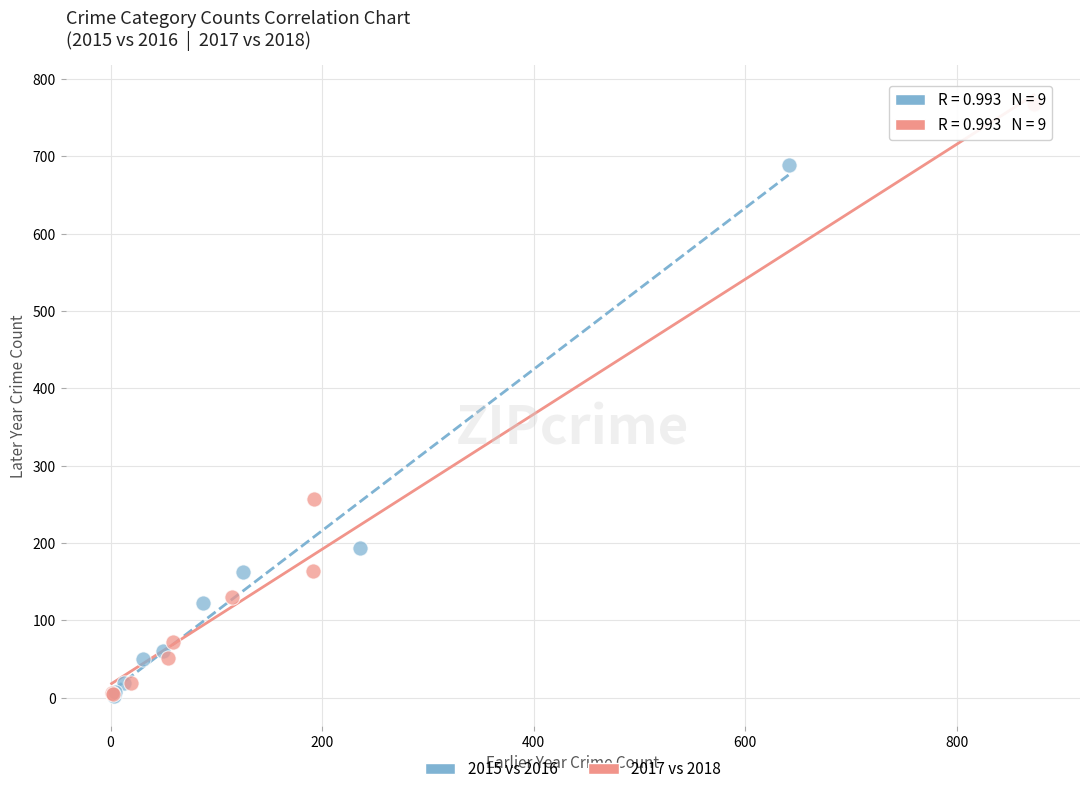

Which series has the widest spread of Y values?

2017 vs 2018